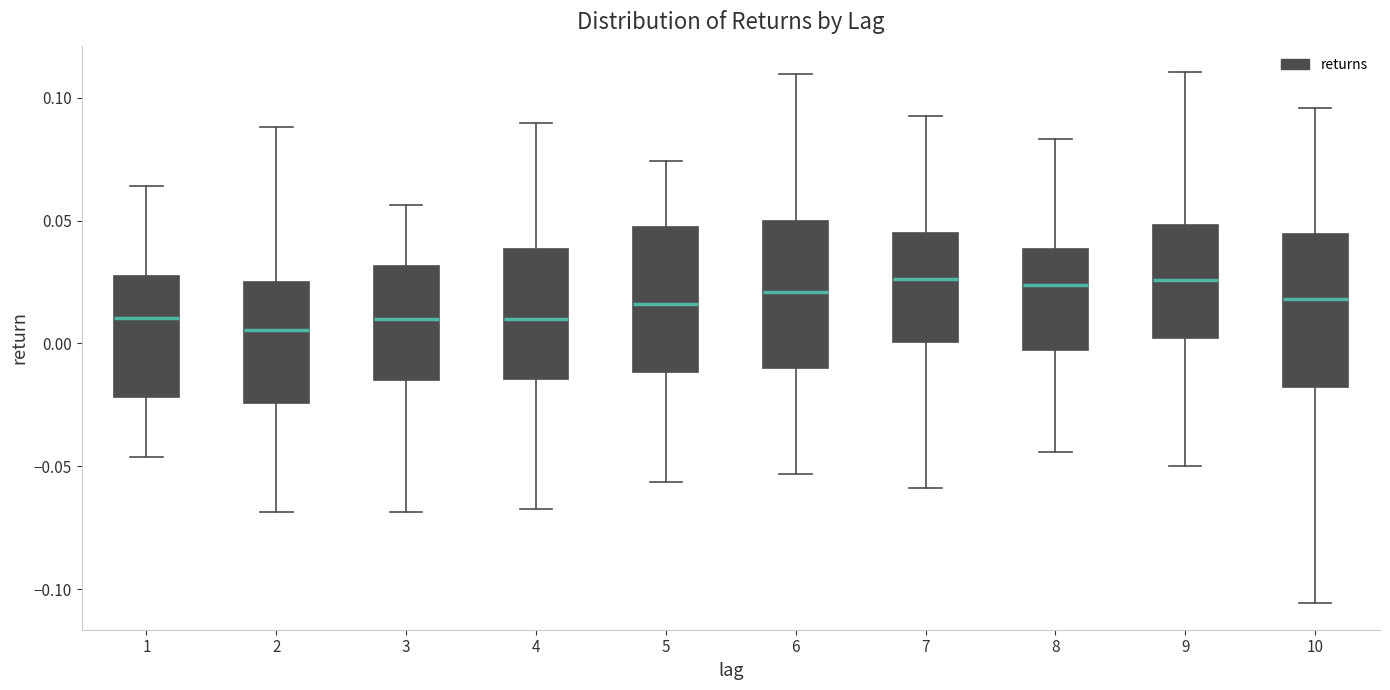

Reading left to right, transcribe this box plot: for each box, give where its median line is, the range the box spans, and where its two whiskers end, as read against the y-axis. The values are not printed on the chart, so give them approximately, as read against the axis.

1: median 0.010, box -0.020 to 0.025, whiskers -0.045 to 0.065
2: median 0.005, box -0.025 to 0.025, whiskers -0.070 to 0.090
3: median 0.010, box -0.015 to 0.030, whiskers -0.070 to 0.055
4: median 0.010, box -0.015 to 0.040, whiskers -0.065 to 0.090
5: median 0.015, box -0.010 to 0.045, whiskers -0.055 to 0.075
6: median 0.020, box -0.010 to 0.050, whiskers -0.055 to 0.110
7: median 0.025, box 0.000 to 0.045, whiskers -0.060 to 0.095
8: median 0.025, box -0.005 to 0.040, whiskers -0.045 to 0.085
9: median 0.025, box 0.000 to 0.050, whiskers -0.050 to 0.110
10: median 0.020, box -0.020 to 0.045, whiskers -0.105 to 0.095